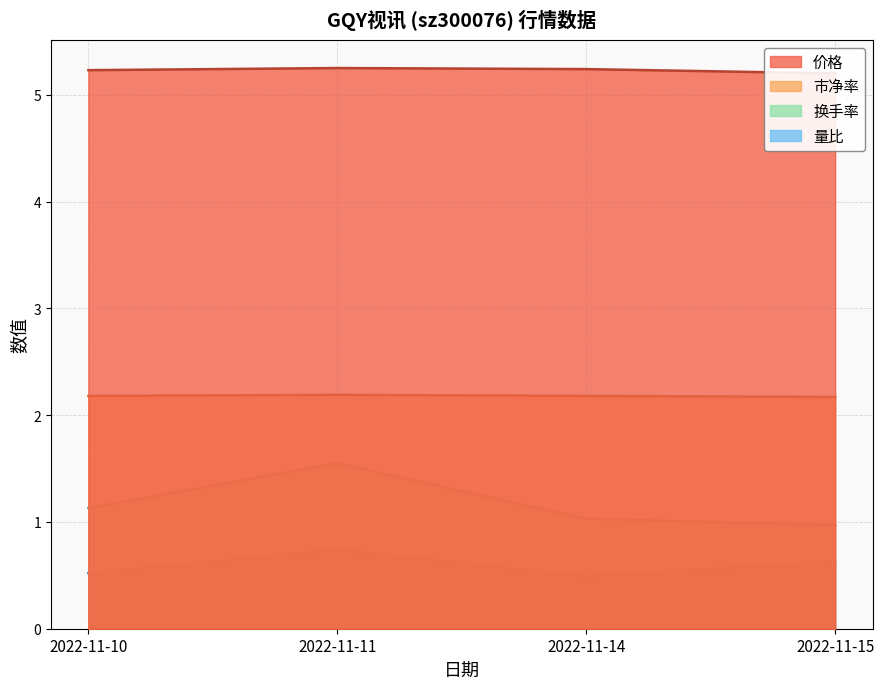

True or false: 市净率 and 换手率 intersect in this chart.

False